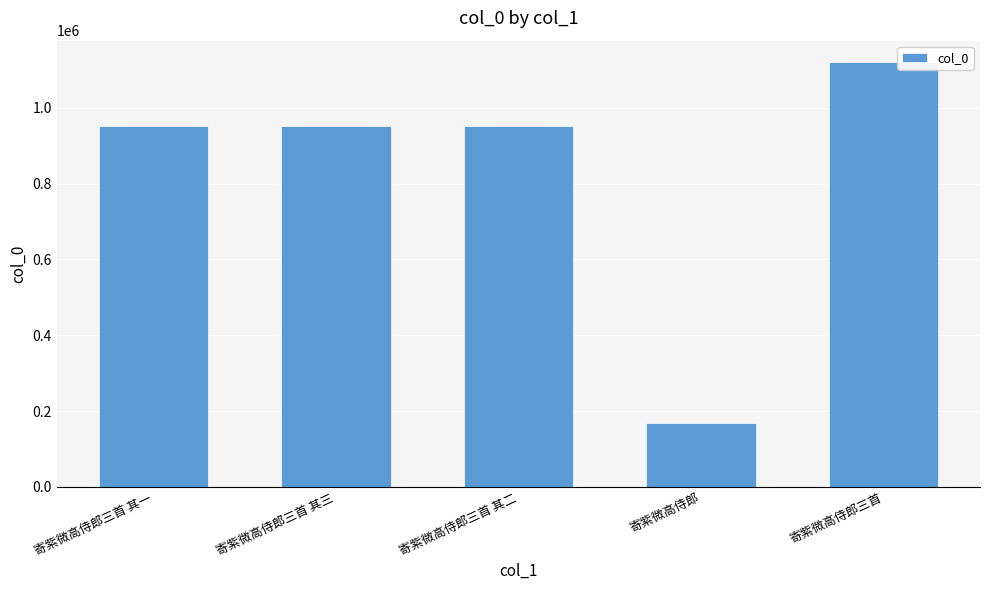

What is the label of the 1st bar from the left?

寄紫微高侍郎三首 其一